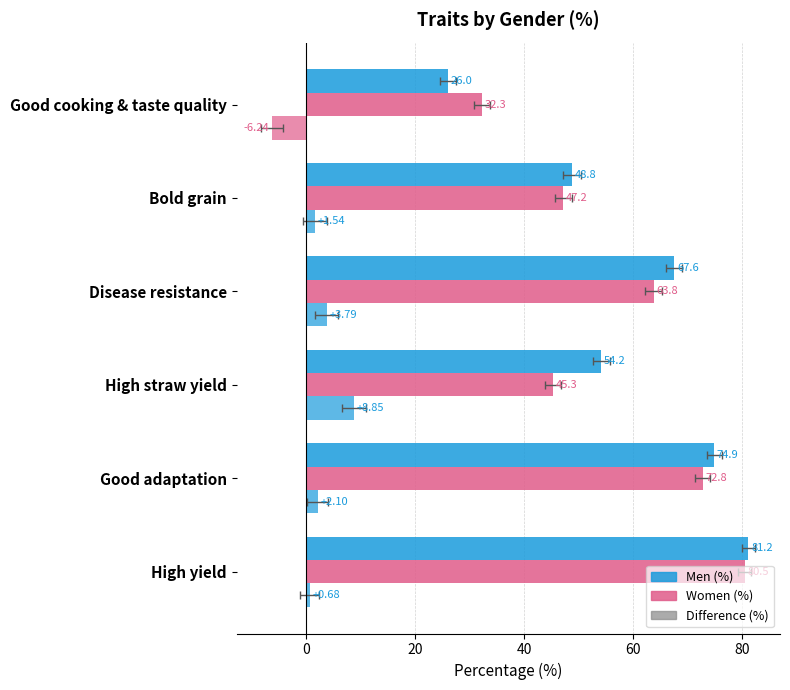

What position from the left is Good cooking & taste quality?

6